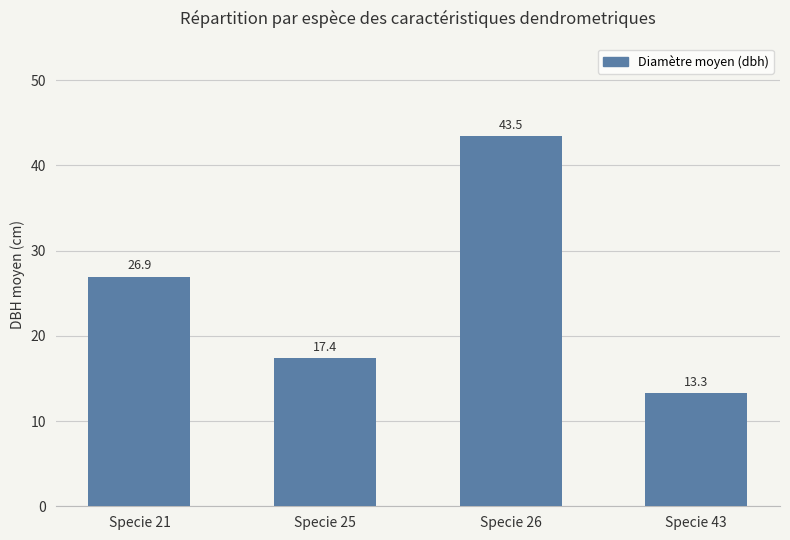

At which label is the value closest to 28?

Specie 21